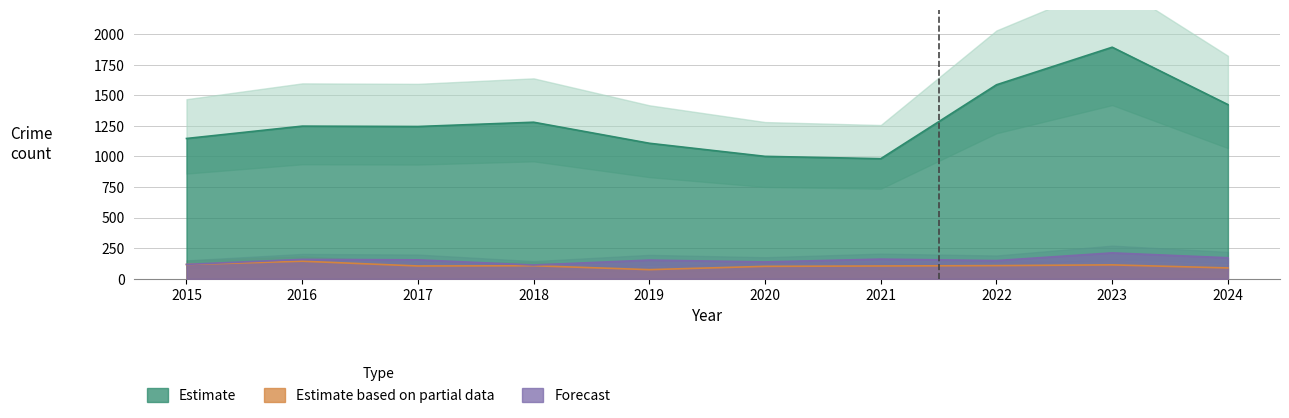

At which label does Burglary first exceed 132?

2016